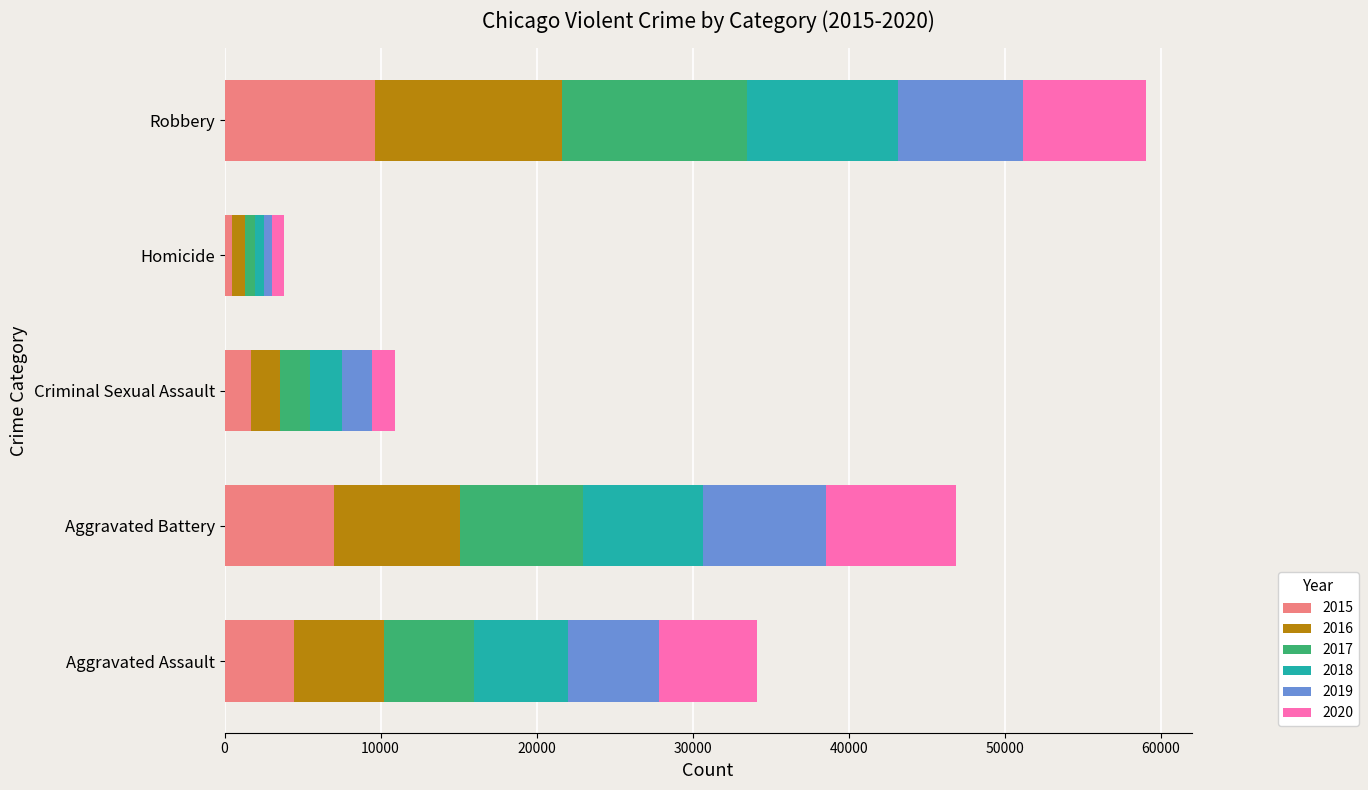

True or false: 2015 has a value of 9638 at Robbery.

True